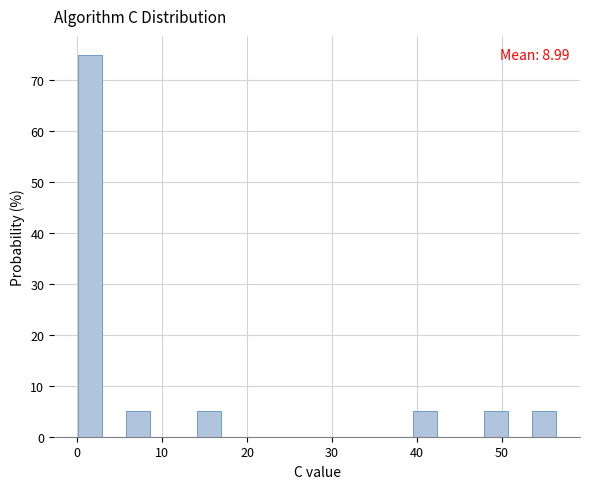

Around what value on the x-axis is the tallest bar? Give the approximate position of its centre, as read against the axis.

1